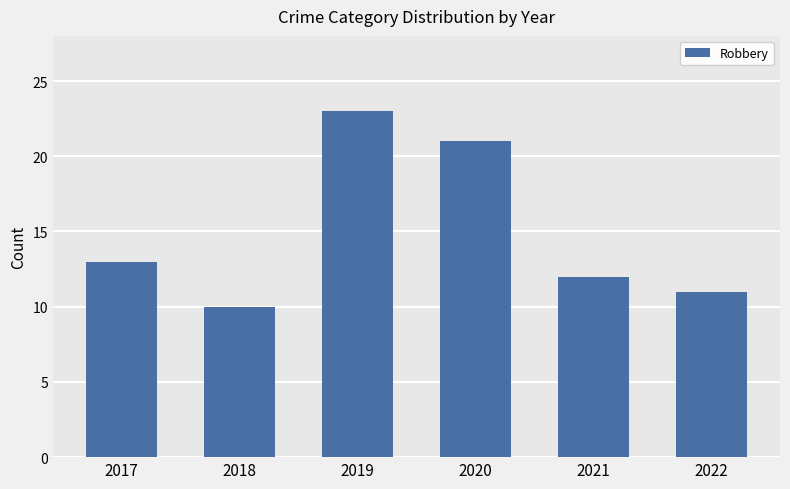

What is the change in value from 2017 to 2019?

+10